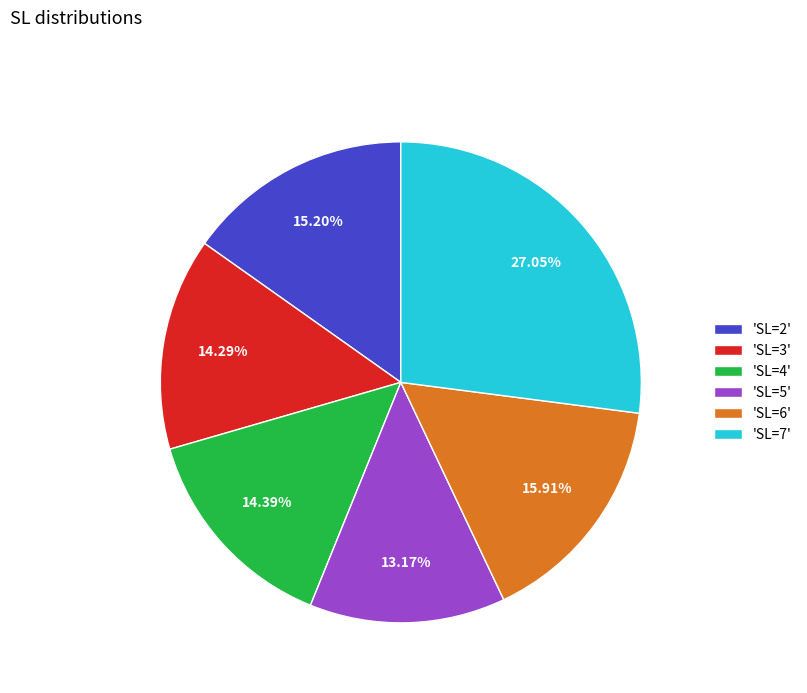

Which has a higher value, 'SL=2' or 'SL=5'?

'SL=2'